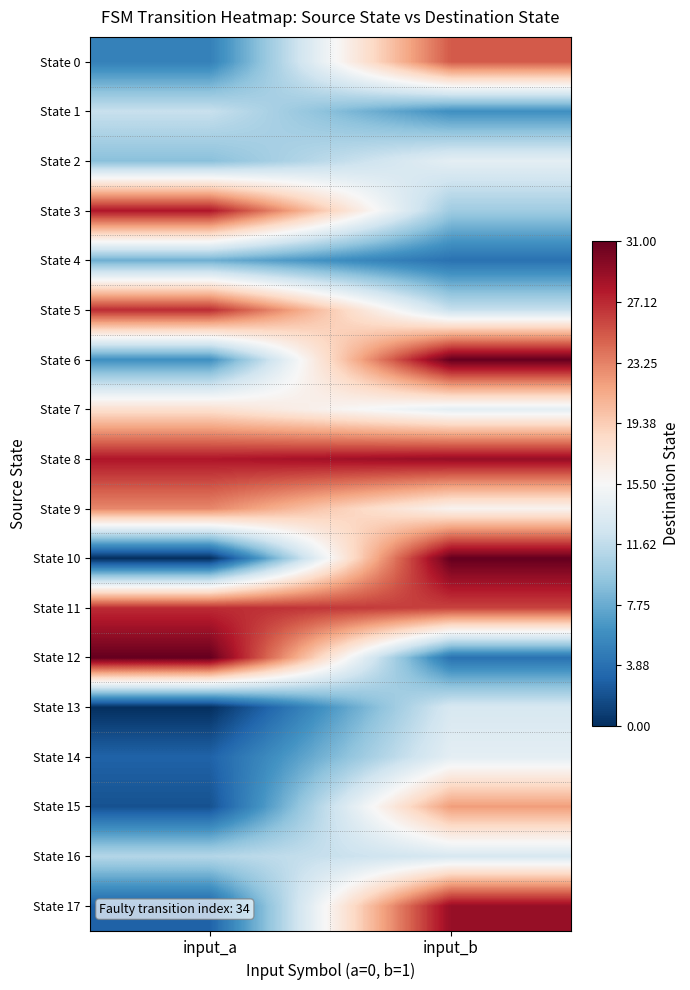

How many distinct data groups are displayed?

18